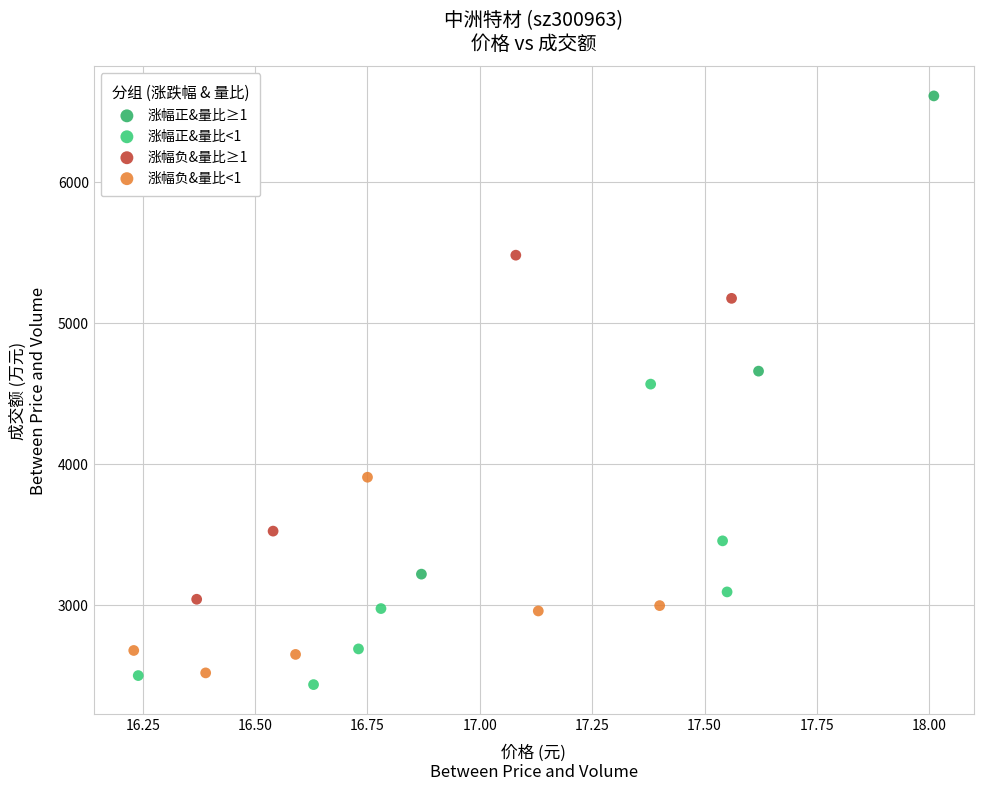

Which series contains the highest Y value?

涨幅正&量比≥1